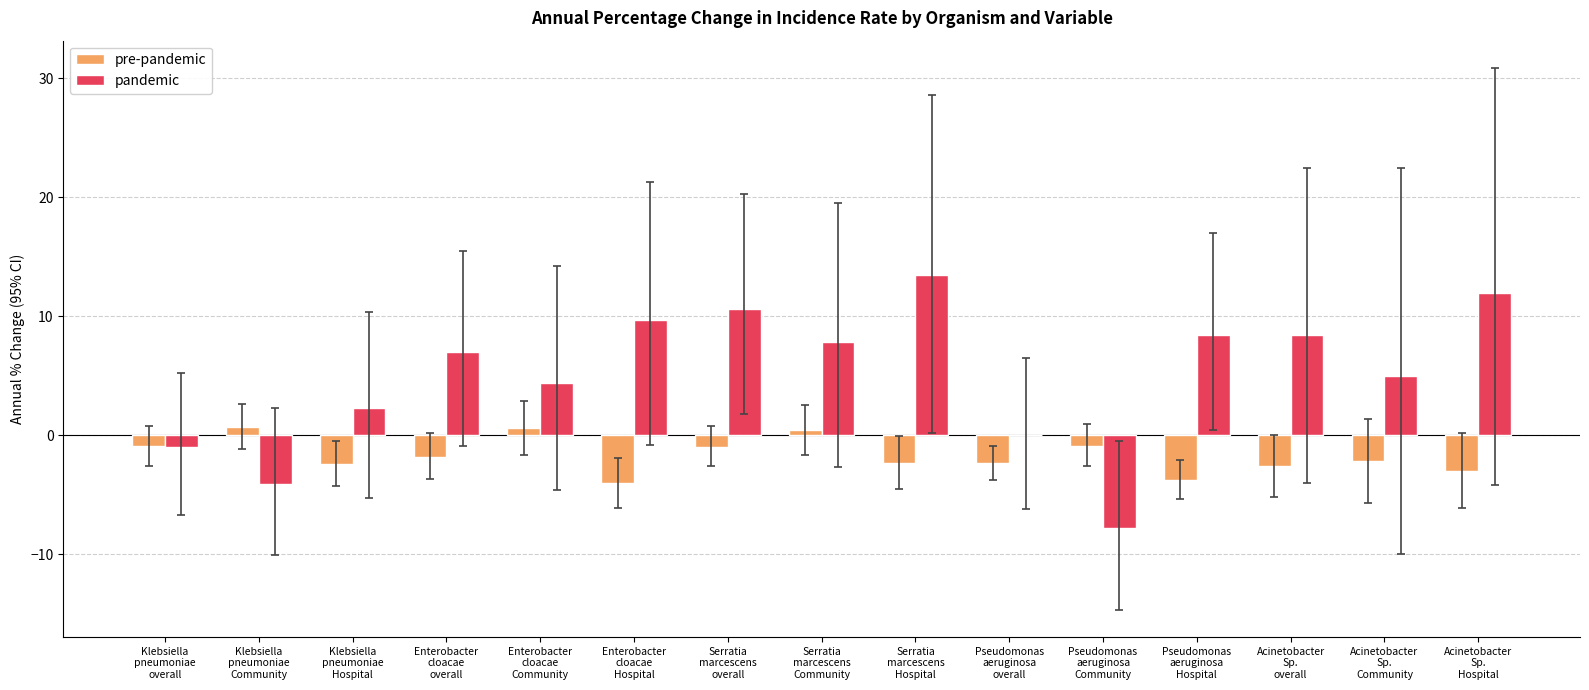

What is the highest value of the pandemic series?

13.5